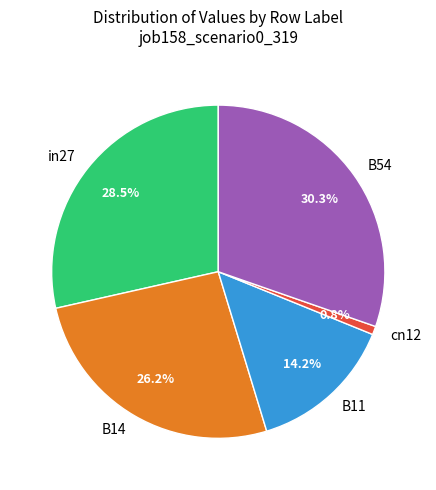

Combined, do B11 and cn12 account for over 50%?

No